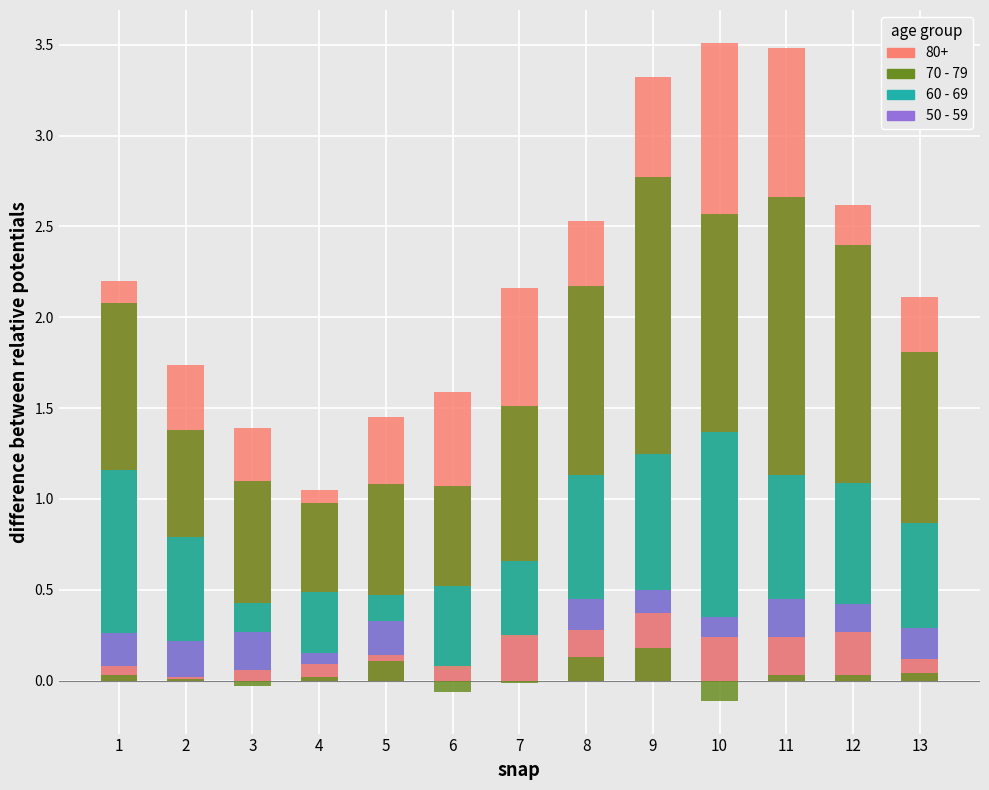

Are the bars horizontal?

No